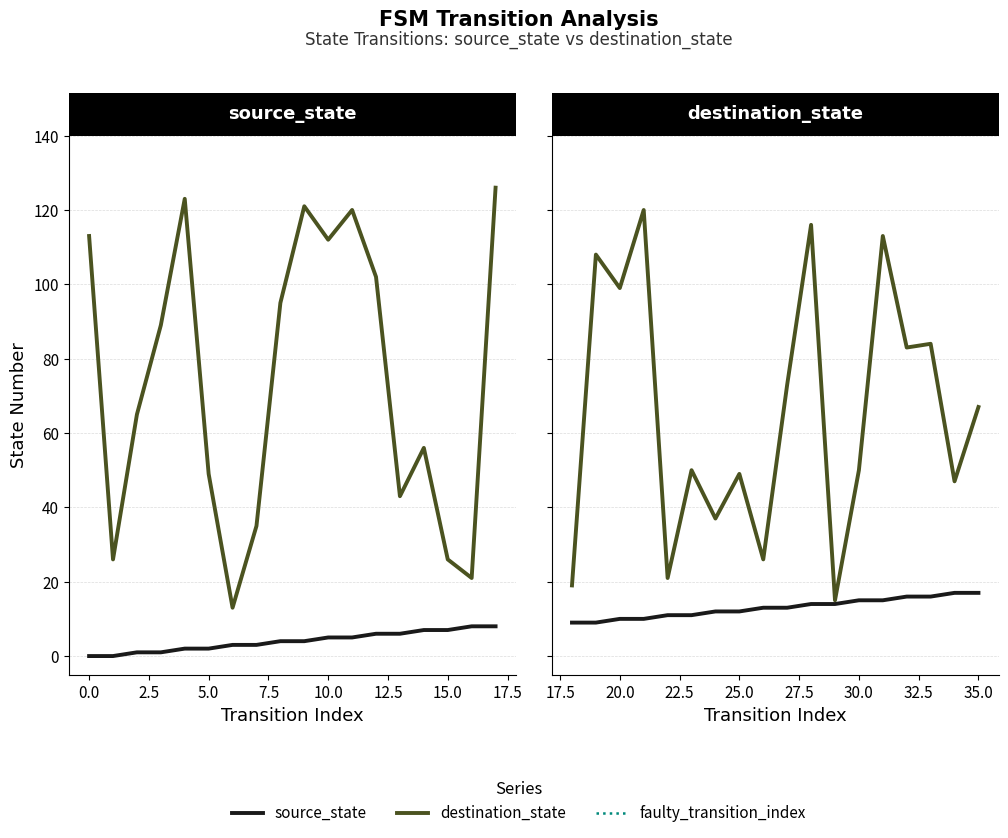

The value of destination_state at 16 is 21. True or false?

True